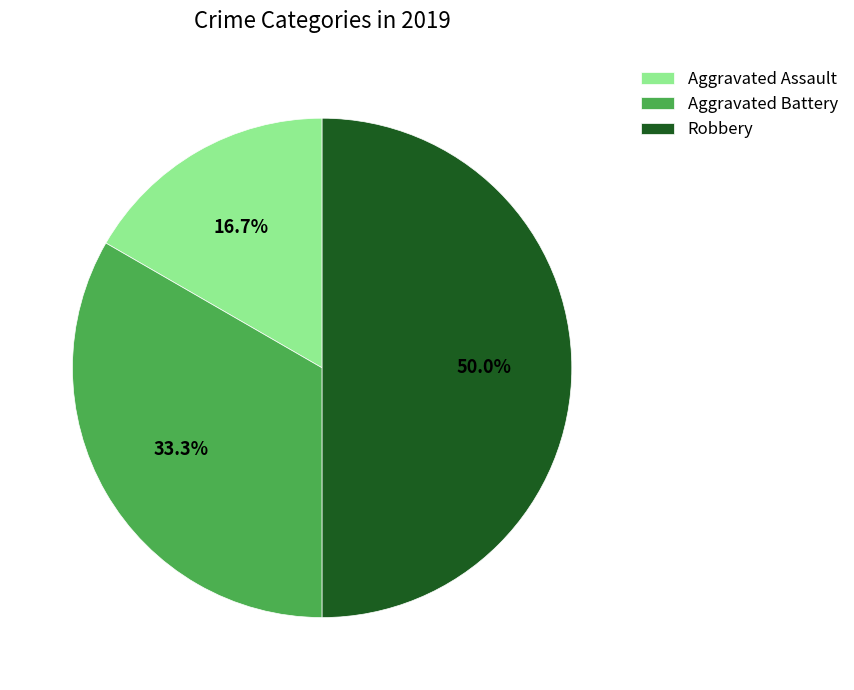

Which category has the smallest portion of the pie?

Aggravated Assault